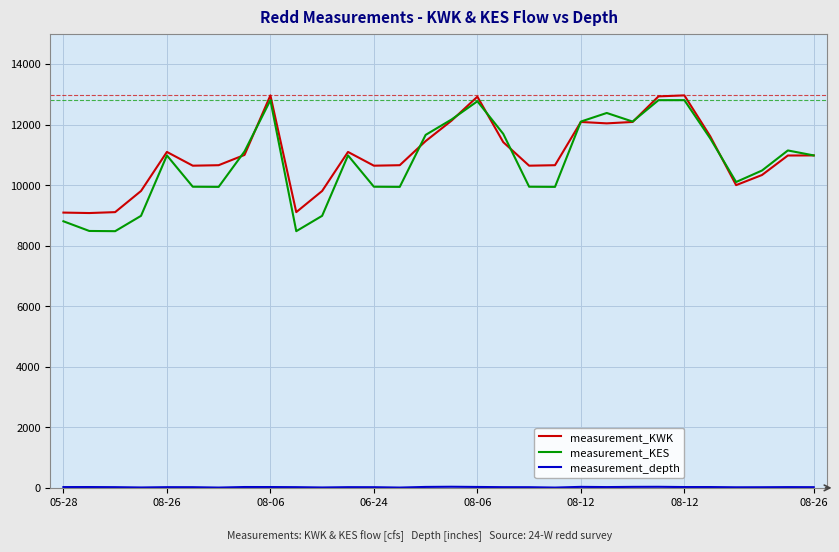

What is the highest value of the measurement_KES series?

12805